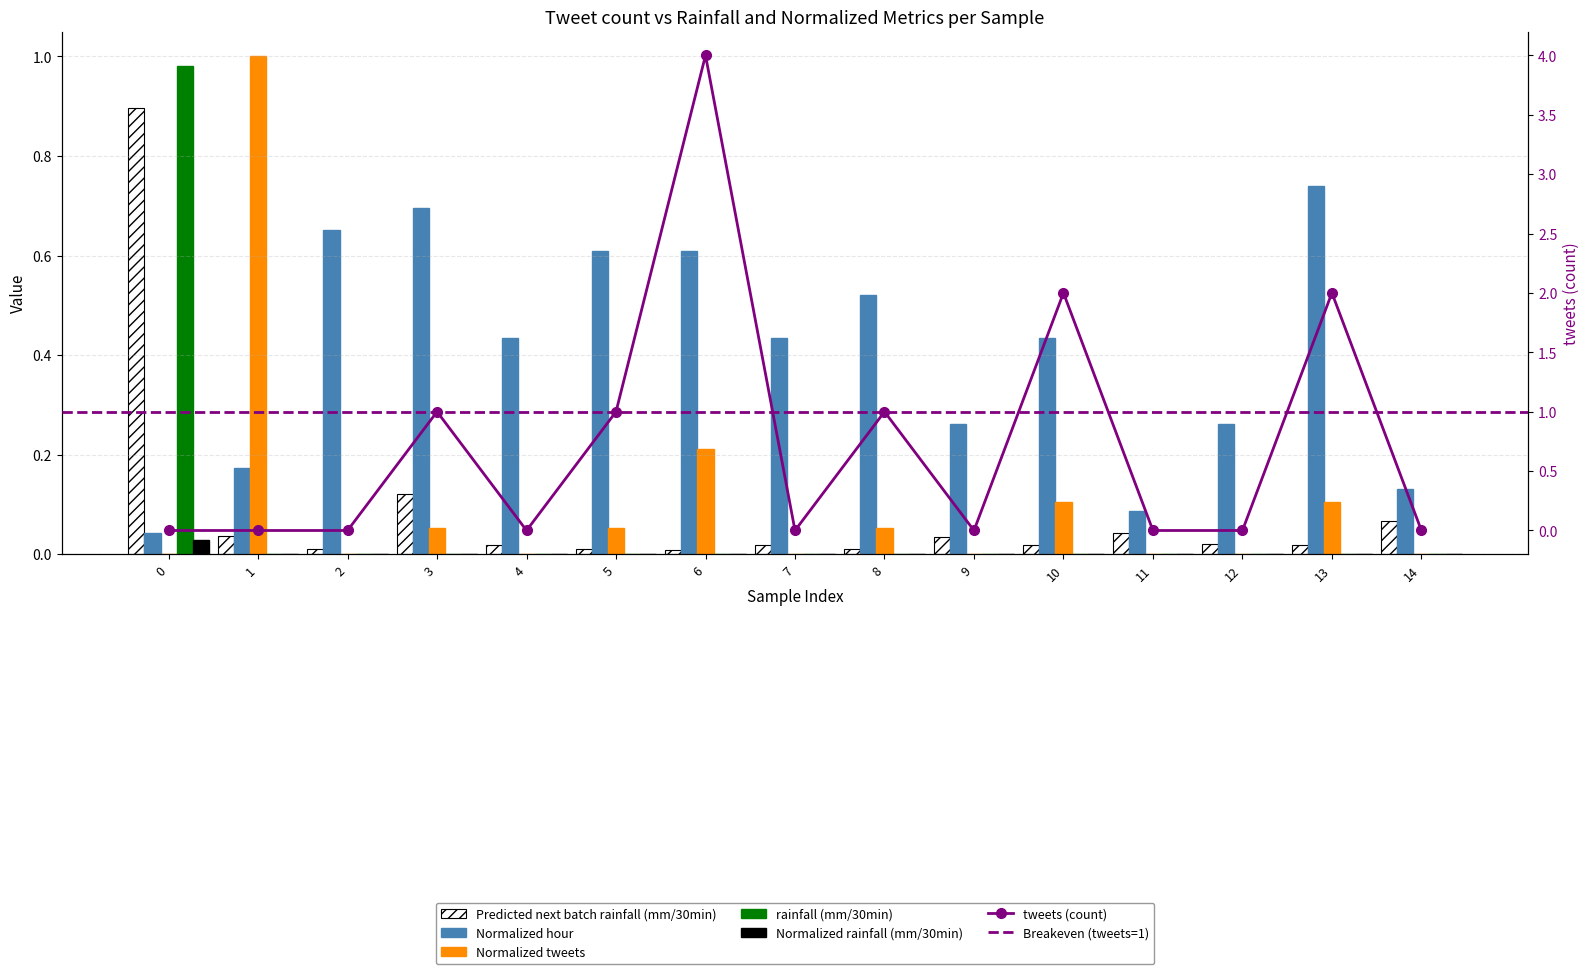

Reading left to right, list all the values displayed in this chart.

Predicted next batch rainfall (mm/30min): 0.9	0.0	0.0	0.1	0.0	0.0	0.0	0.0	0.0	0.0	0.0	0.0	0.0	0.0	0.1
Normalized rainfall (mm/30min): 1.0	0.0	0.0	0.0	0.0	0.0	0.0	0.0	0.0	0.0	0.0	0.0	0.0	0.0	0.0
Normalized tweets: 0.0	1.0	0.0	0.1	0.0	0.1	0.2	0.0	0.1	0.0	0.1	0.0	0.0	0.1	0.0
Normalized hour: 0.0	0.2	0.7	0.7	0.4	0.6	0.6	0.4	0.5	0.3	0.4	0.1	0.3	0.7	0.1
rainfall (mm/30min): 0.0	0.0	0.0	0.0	0.0	0.0	0.0	0.0	0.0	0.0	0.0	0.0	0.0	0.0	0.0
tweets_bcr: 0.0	0.0	0.0	1.0	0.0	1.0	4.0	0.0	1.0	0.0	2.0	0.0	0.0	2.0	0.0